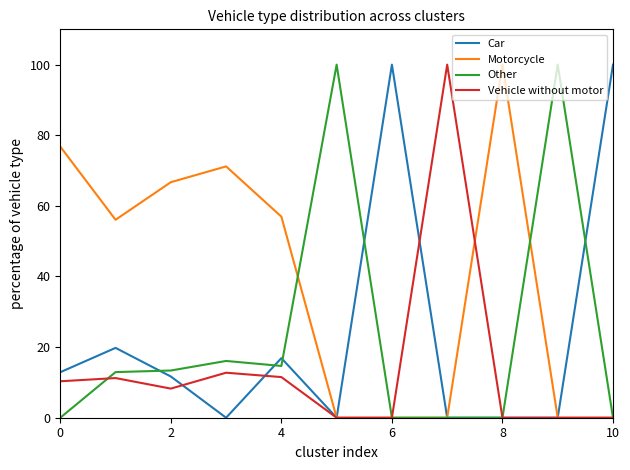

What is the maximum value shown in the chart?

100.0